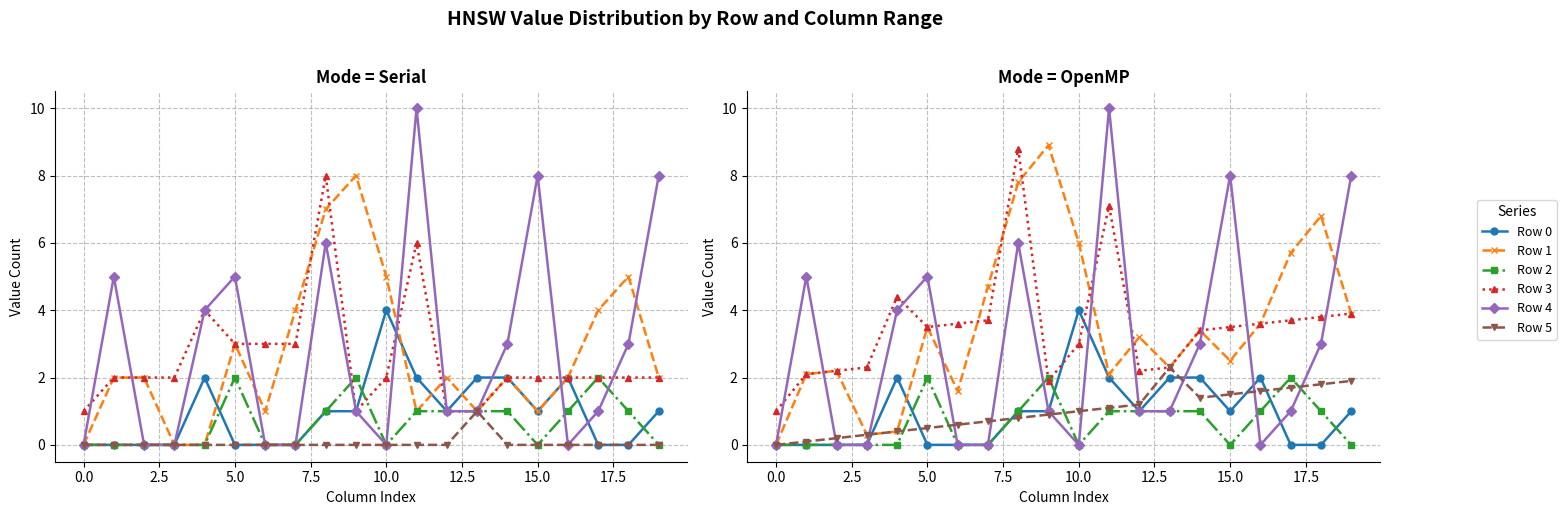

What is the label of the 14th point from the left?

13